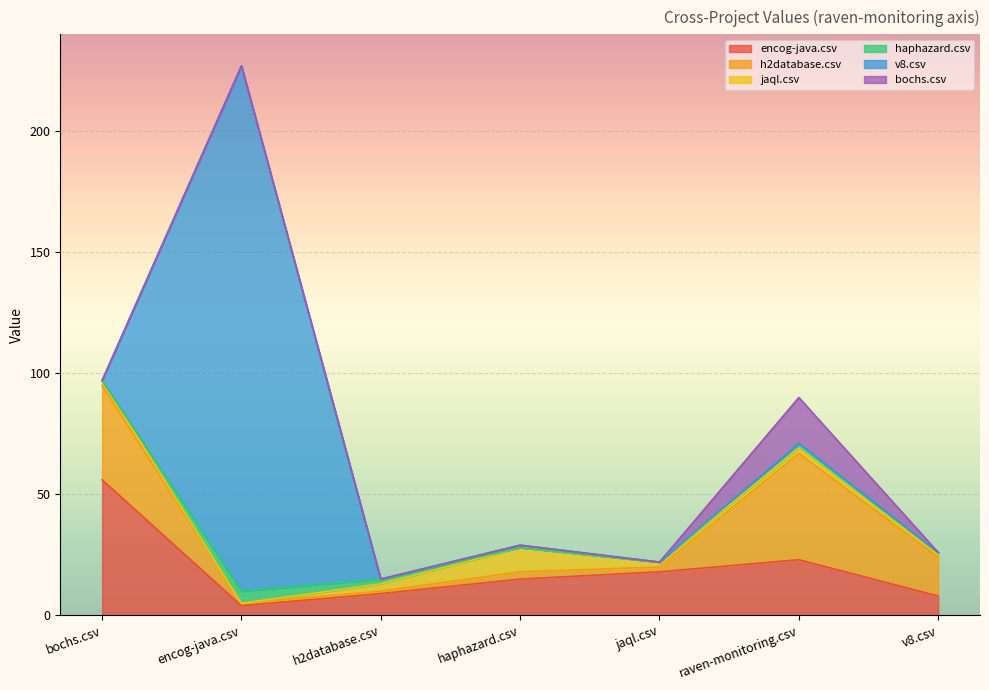

What is the spread (max minus min) of values at haphazard.csv?

15